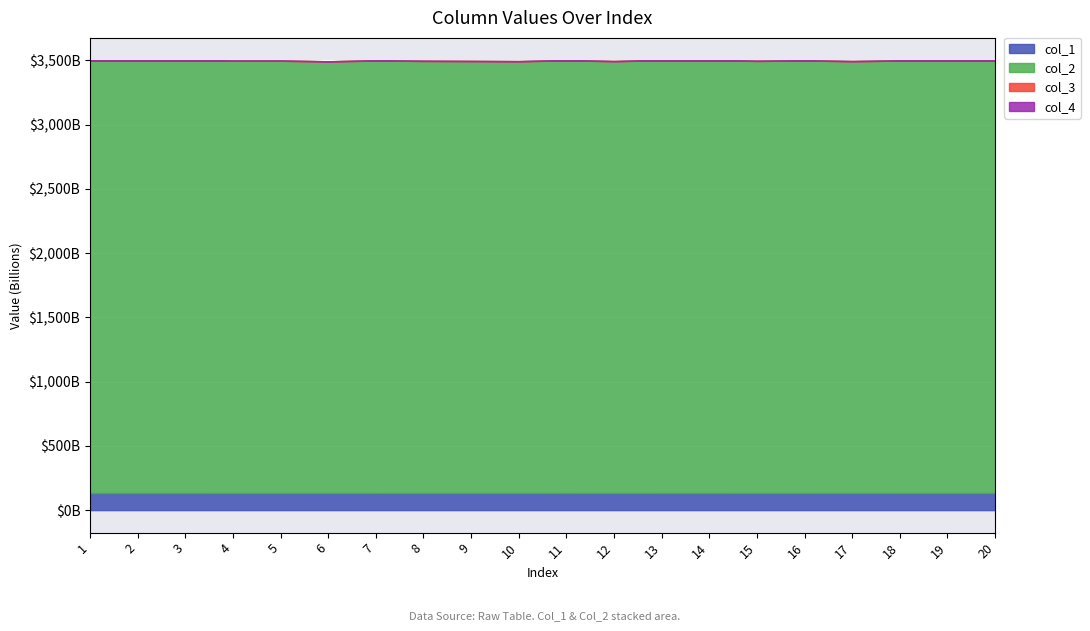

Reading left to right, list all the values displayed in this chart.

col_1: 132795920097.2	132843863615.7	132760163570.1	132956803354.9	132955187152.0	133278122648.4	132860702062.2	133059259337.4	133130666769.1	133220538635.1	132793009133.9	133193498467.1	132747066013.6	132739425682.3	133093168103.7	132909150275.3	133225677543.5	132947038051.4	132925027444.0	132976638009.5
col_2: 3365735817716.9	3365151586205.0	3366380817740.4	3363925811814.2	3363948659605.6	3359939658609.2	3365198062802.1	3362820220764.5	3361937969105.2	3360886471442.4	3366279383543.6	3361346917606.8	3367041172561.7	3367222173565.0	3362831542443.0	3365182183789.5	3361268443957.6	3364753629733.3	3365094307696.7	3364507102568.3
col_3: 0.0	0.0	0.0	0.0	0.0	0.0	0.0	0.0	0.0	0.0	0.0	0.0	0.0	0.0	0.0	0.0	0.0	0.0	0.0	0.0
col_4: 0.0	0.0	0.0	0.0	0.0	0.0	0.0	0.0	0.0	0.0	0.0	0.0	0.0	0.0	0.0	0.0	0.0	0.0	0.0	0.0